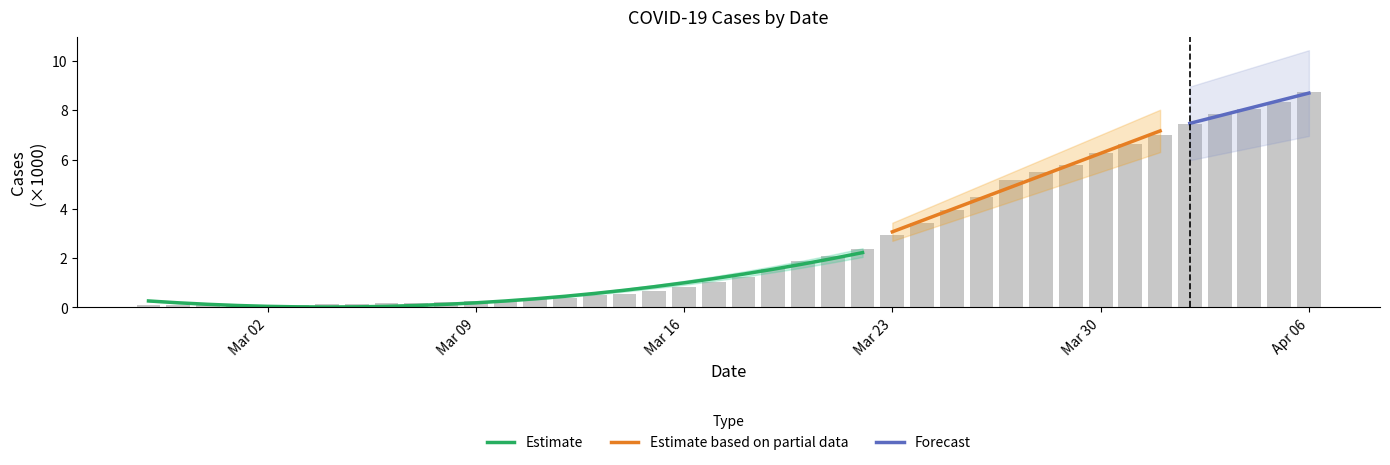

The chart shows a value of 7.5 at 2020-03-28. True or false?

False